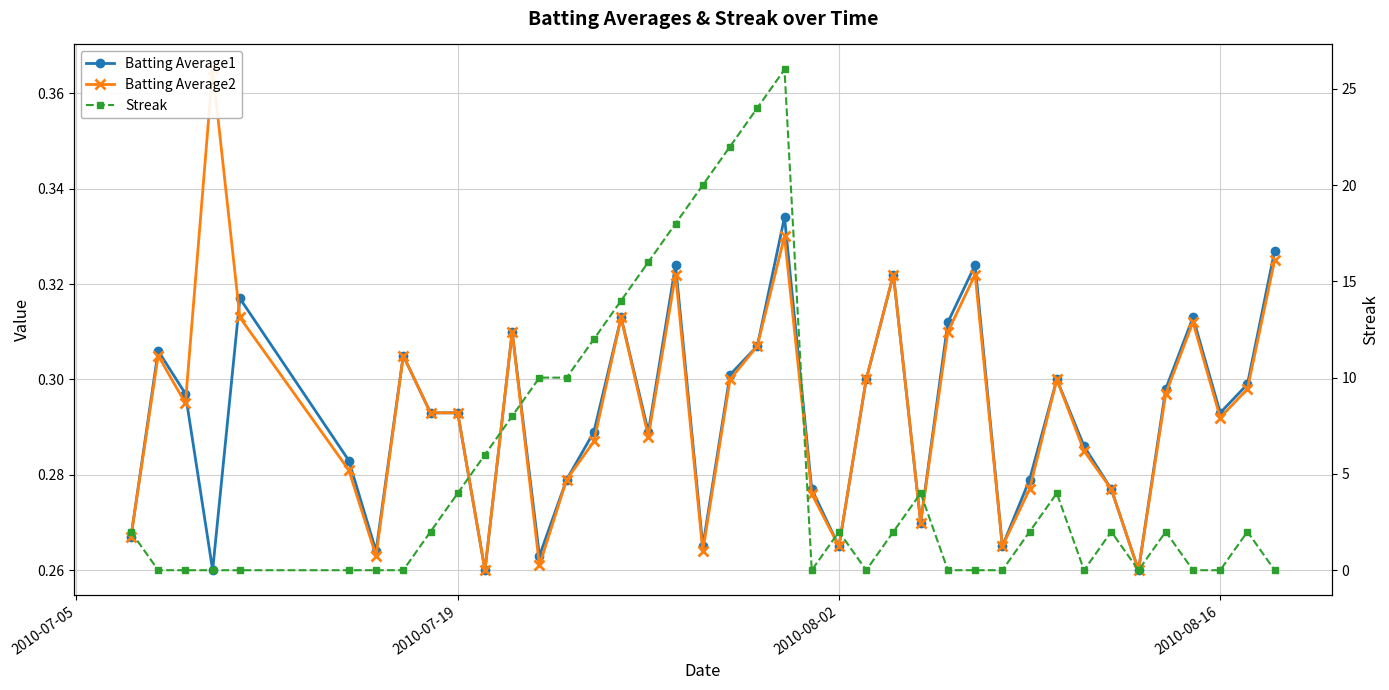

True or false: Streak and Batting Average2 intersect in this chart.

True